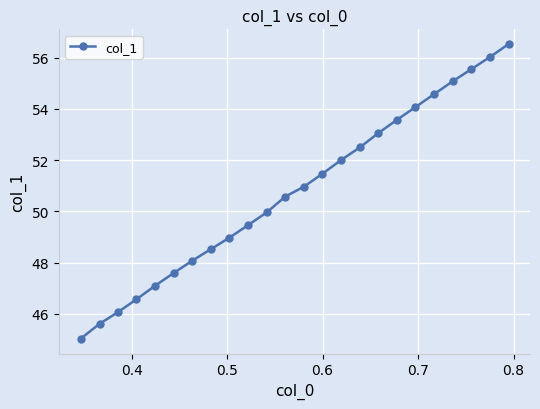

What is the sum of all values?

1218.9